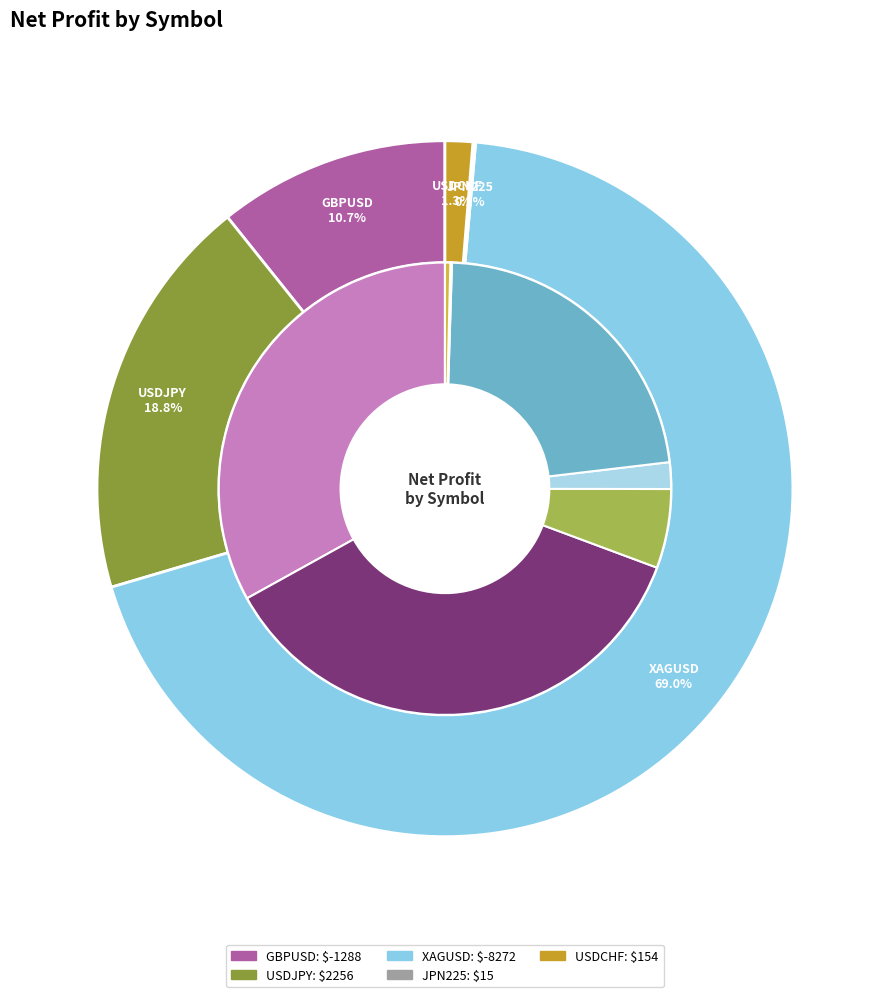

Rank the categories by value from lowest to highest.

Loss, Win